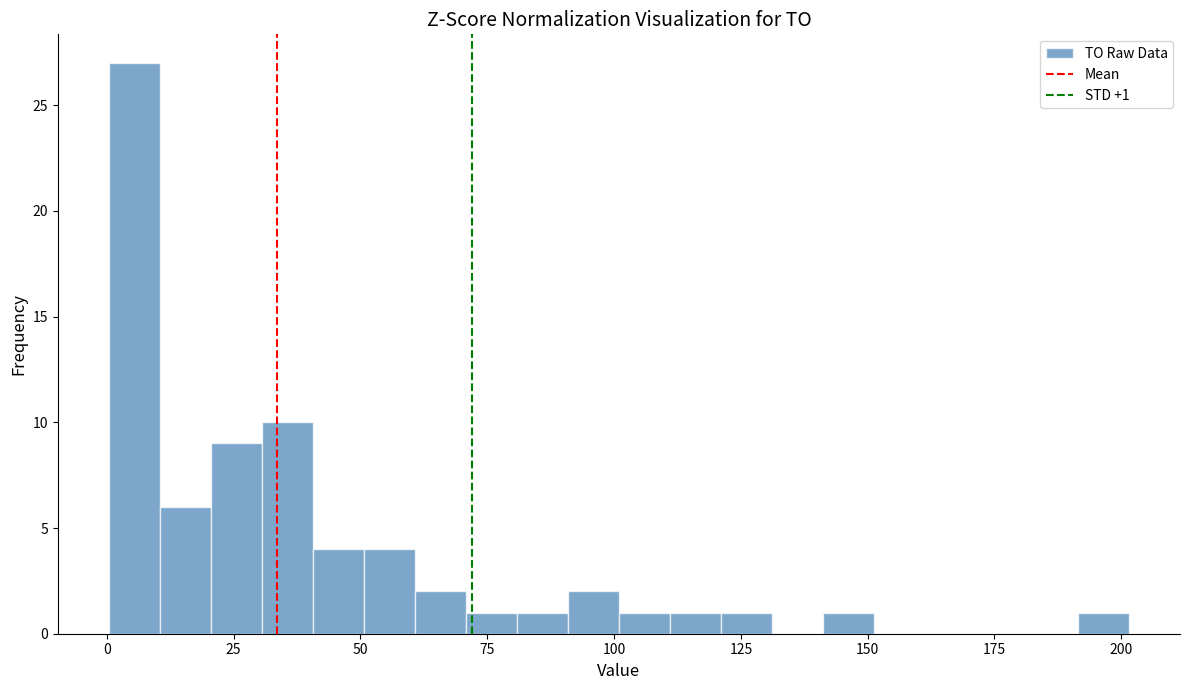

Around what value on the x-axis is the tallest bar? Give the approximate position of its centre, as read against the axis.

5